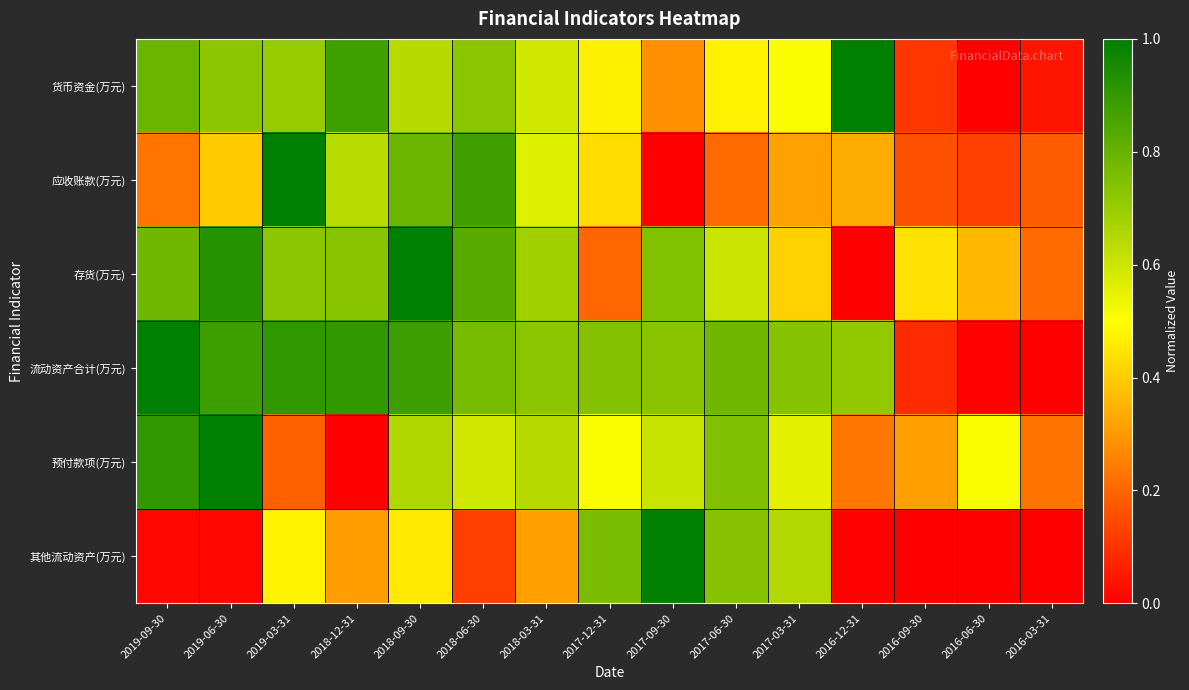

How many data points does each series have?

15